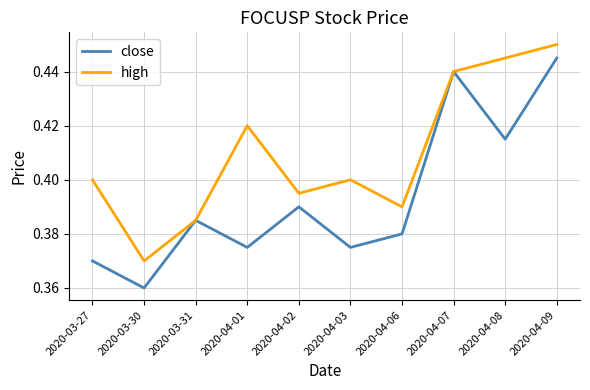

Which category has the lowest value in the close series?

2020-03-30